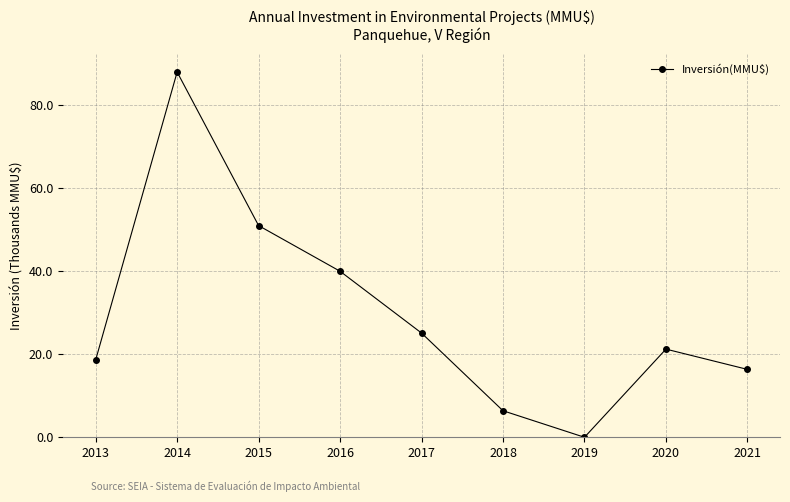

What is the maximum value shown in the chart?

88.0